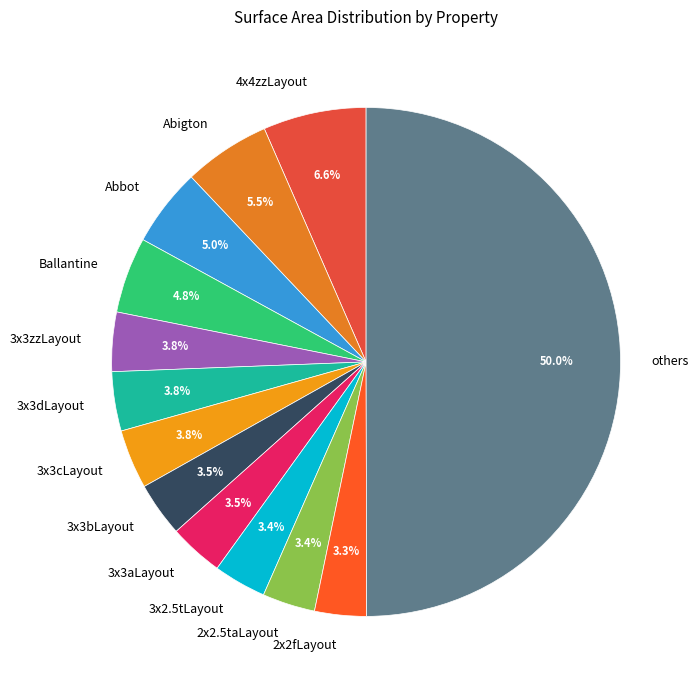

Which has a higher value, 4x4zzLayout or 3x3bLayout?

4x4zzLayout